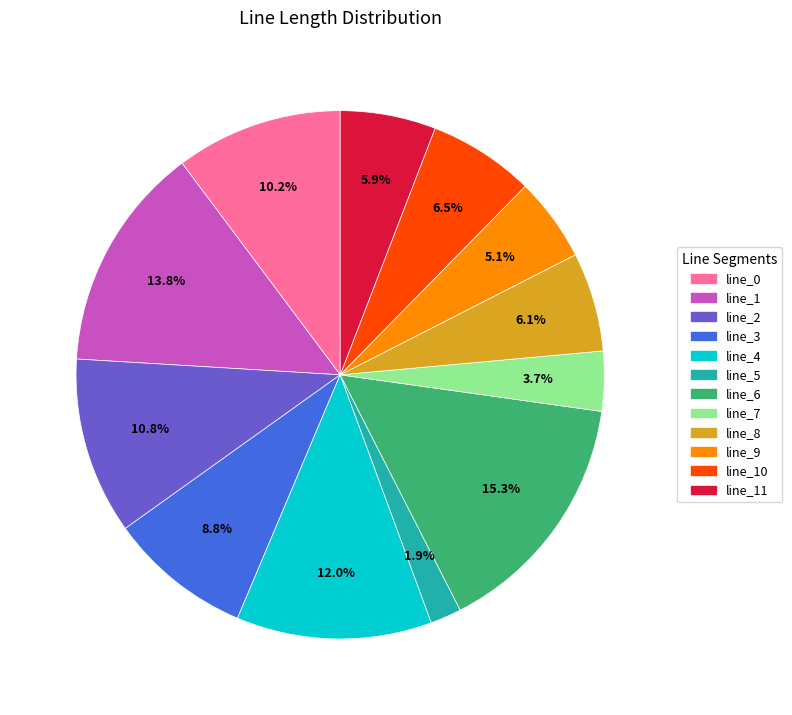

Is it true that line_5 is 2% of the pie?

True